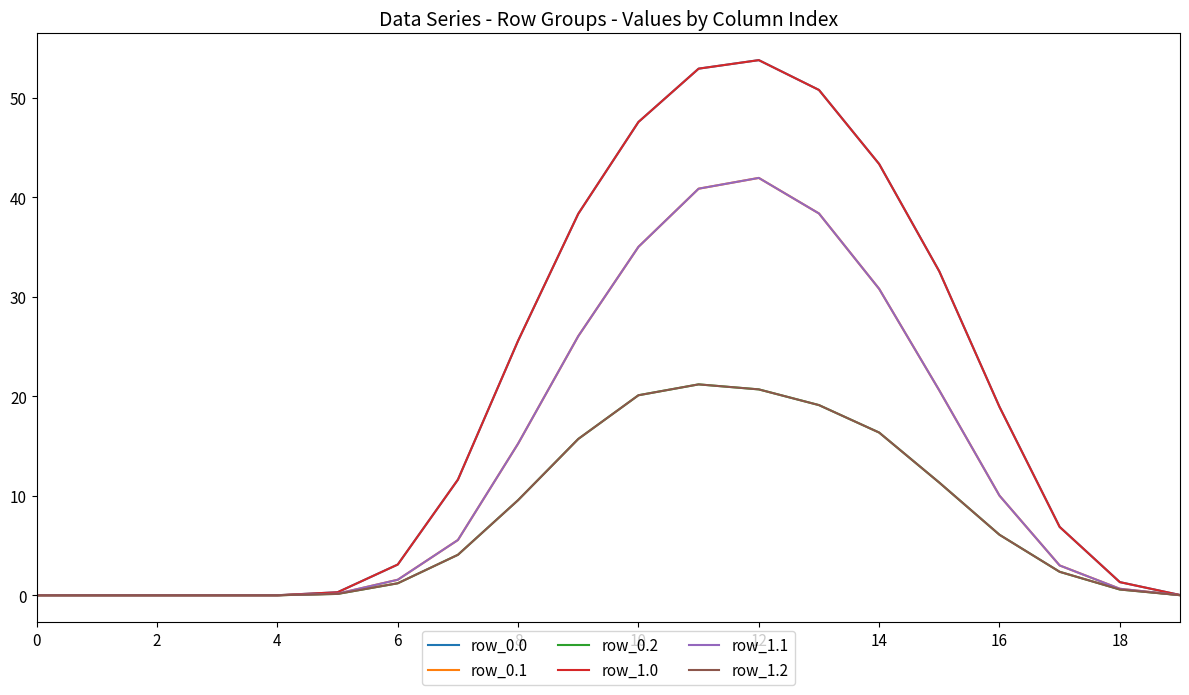

Does the chart have visible grid lines?

No